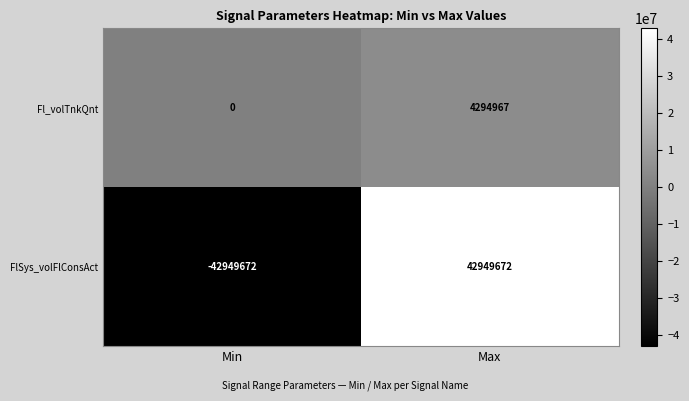

True or false: Fl_volTnkQnt has a value of 1745602 at Max.

False